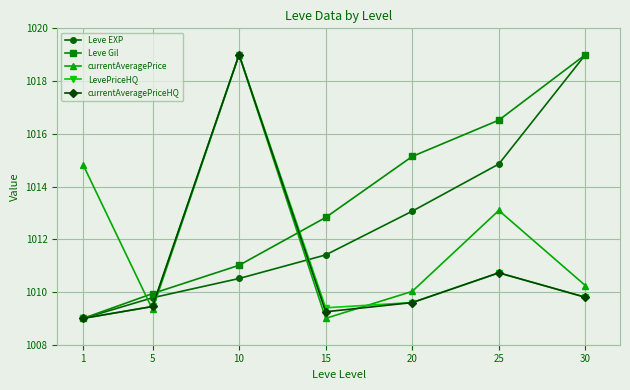

How many values in the Leve EXP series exceed 1011?

4